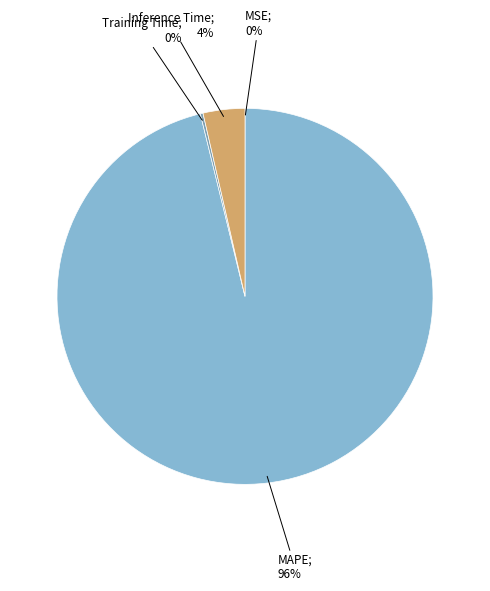

Is there a majority slice in this chart?

Yes